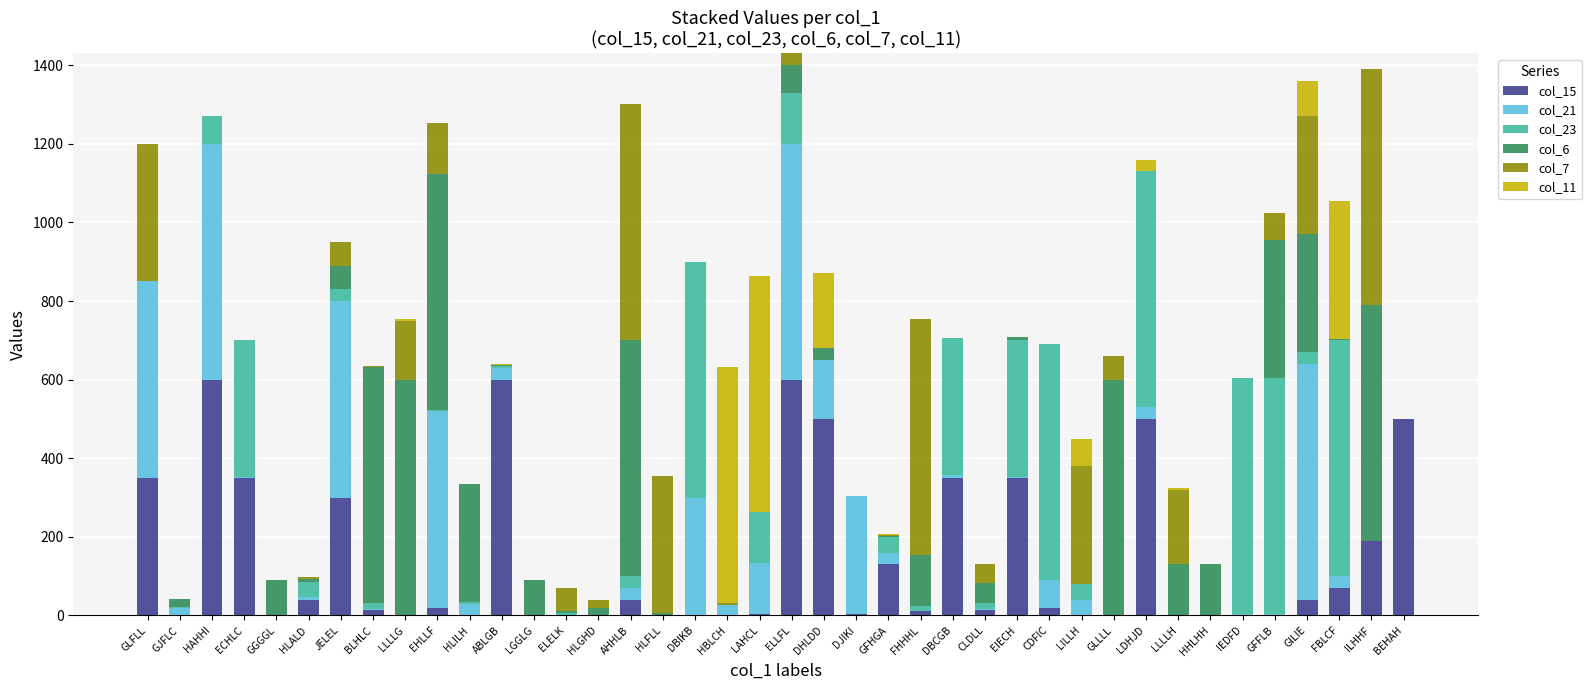

Is it true that col_15 equals 46 at GFHGA?

False